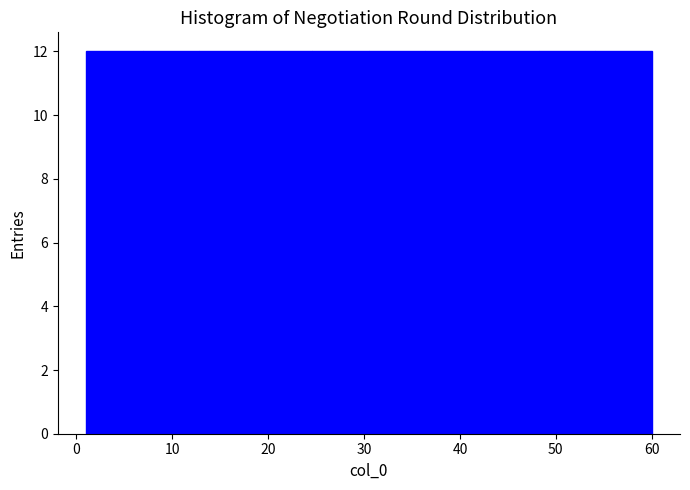

What is the height of the bar covering 48.2 to 54.1 on the x-axis? Neither the bar edges nor the heights are printed on the chart, so give them approximately, as read against the axes.

12